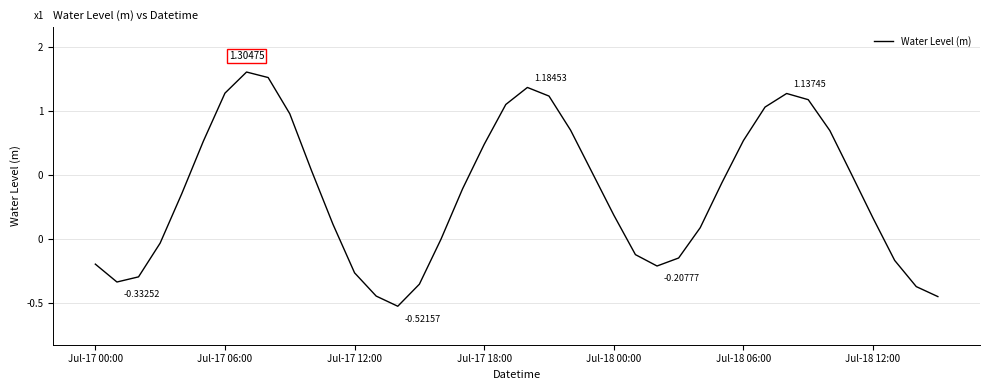

Does the chart display data point markers on the line(s)?

No